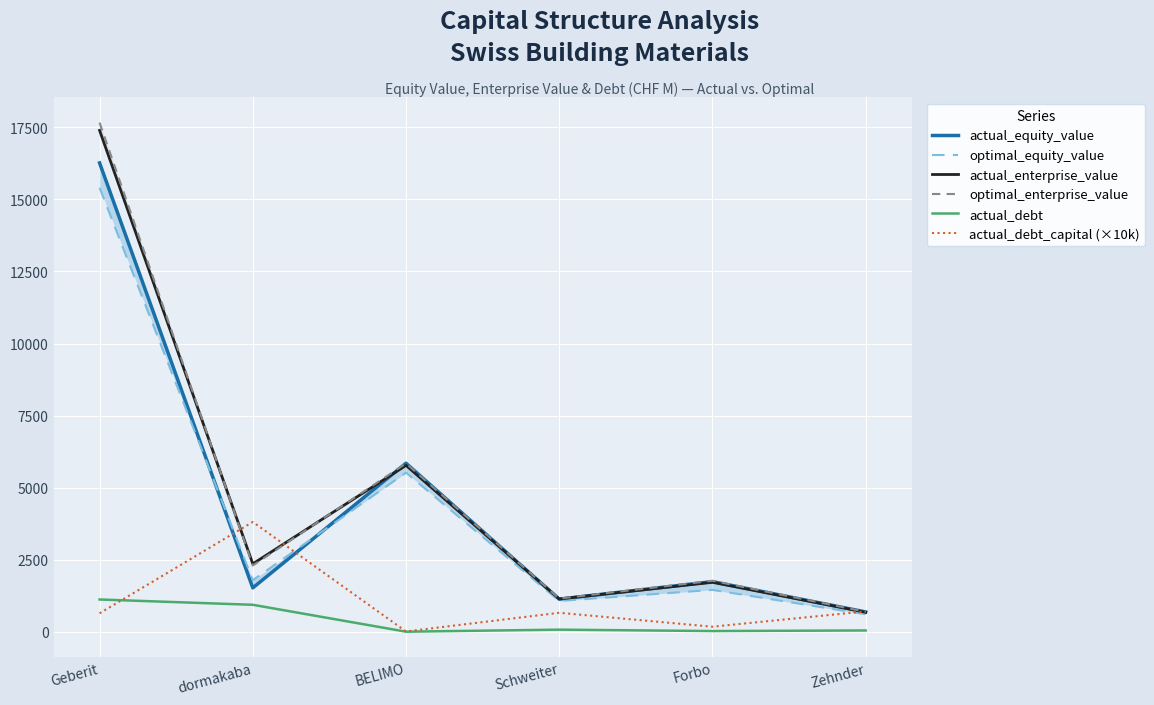

How many data points in actual_enterprise_value are above 2363?

3